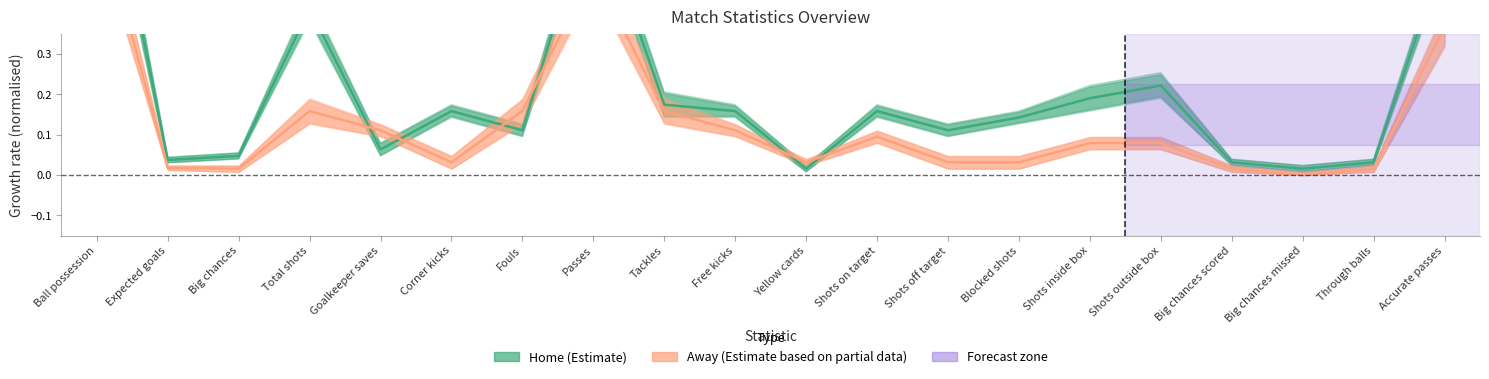

Is it true that Away (Estimate based on partial data) equals 0.0 at Corner kicks?

True